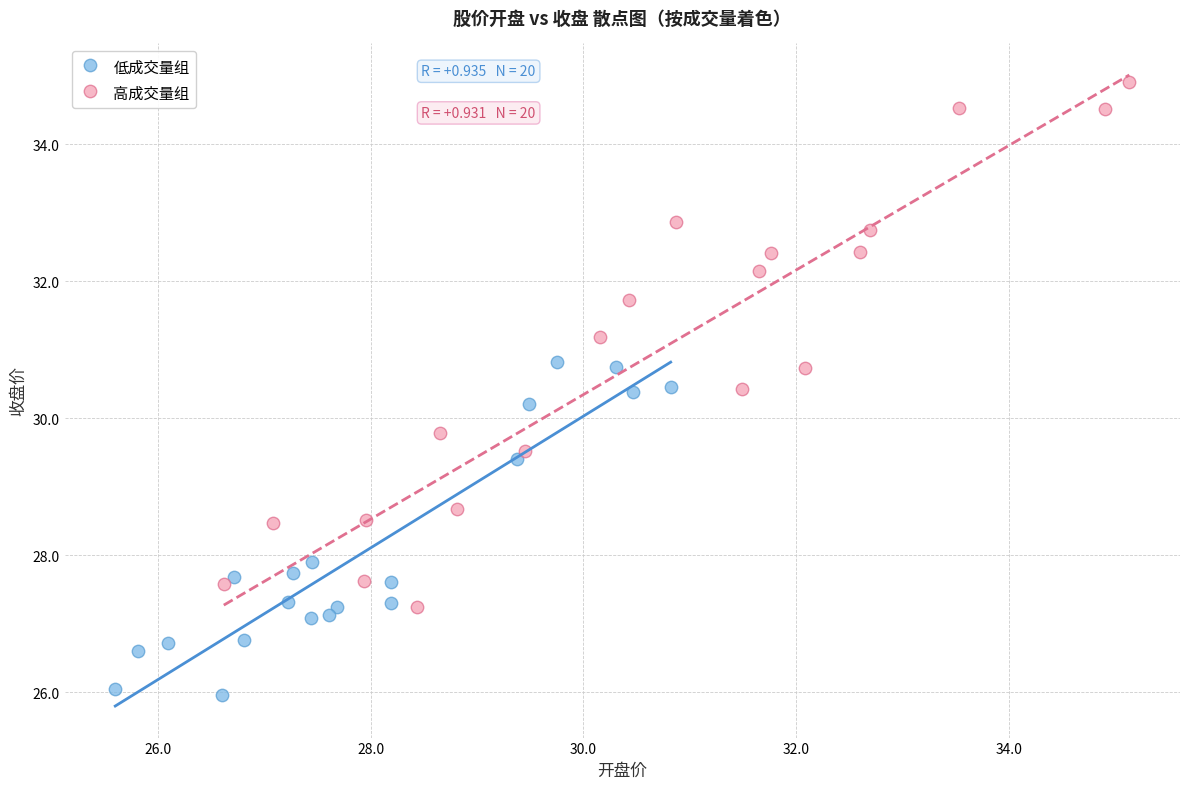

Which series reaches the minimum Y coordinate?

低成交量组